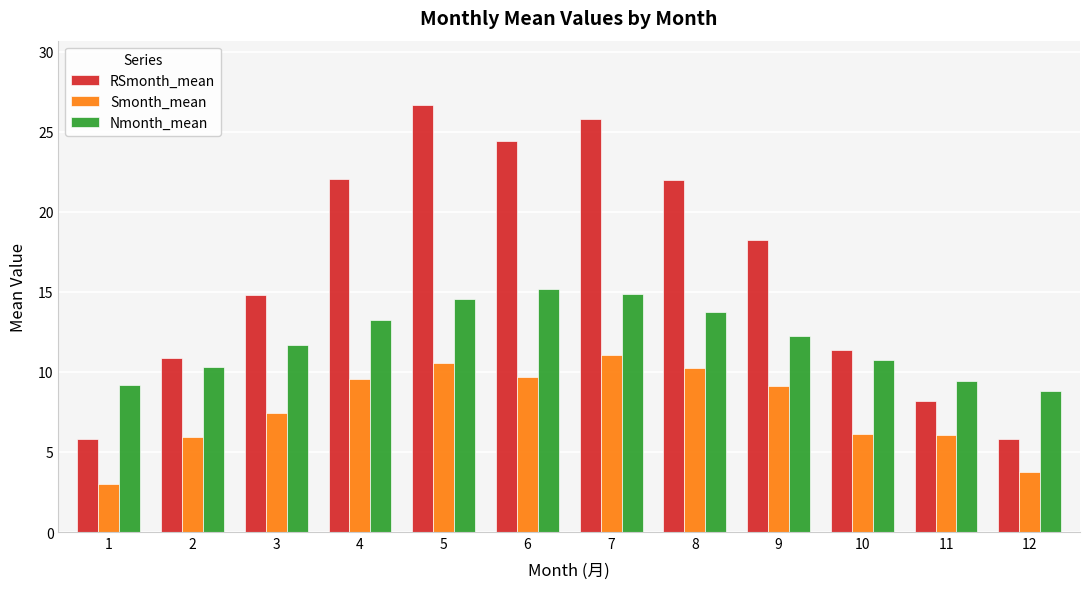

The value of RSmonth_mean at 6 is 24.4. True or false?

True